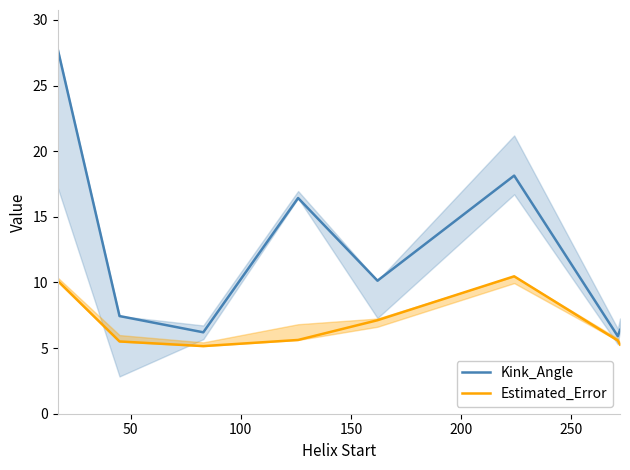

What is the difference between the second highest and minimum values in the Estimated_Error series?

5.0